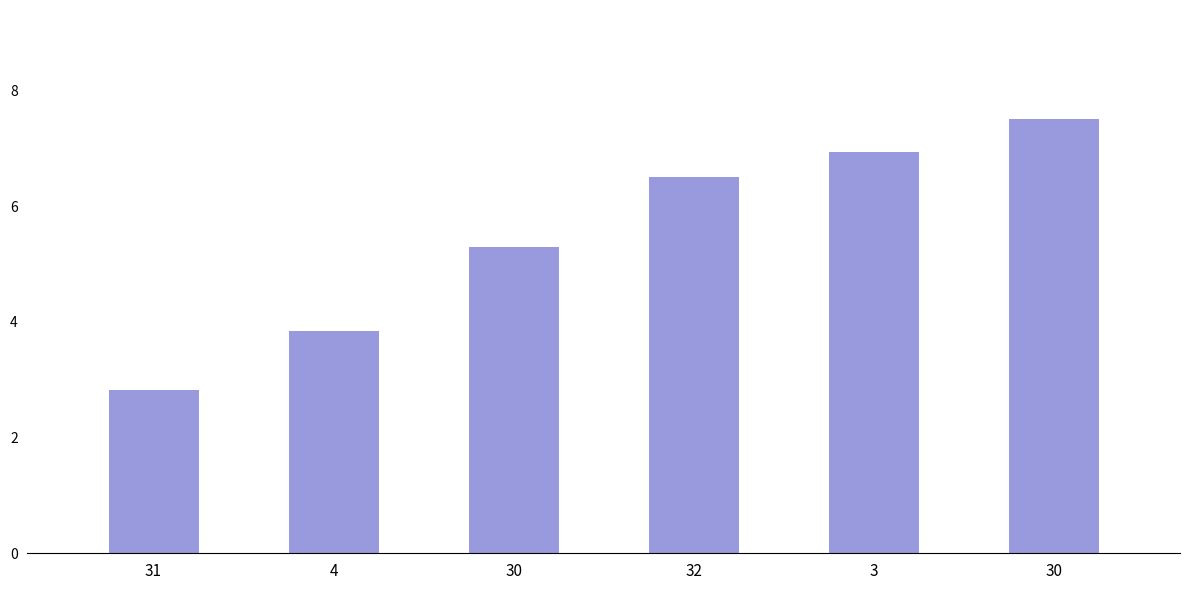

What value does the data have at 30?

5.3